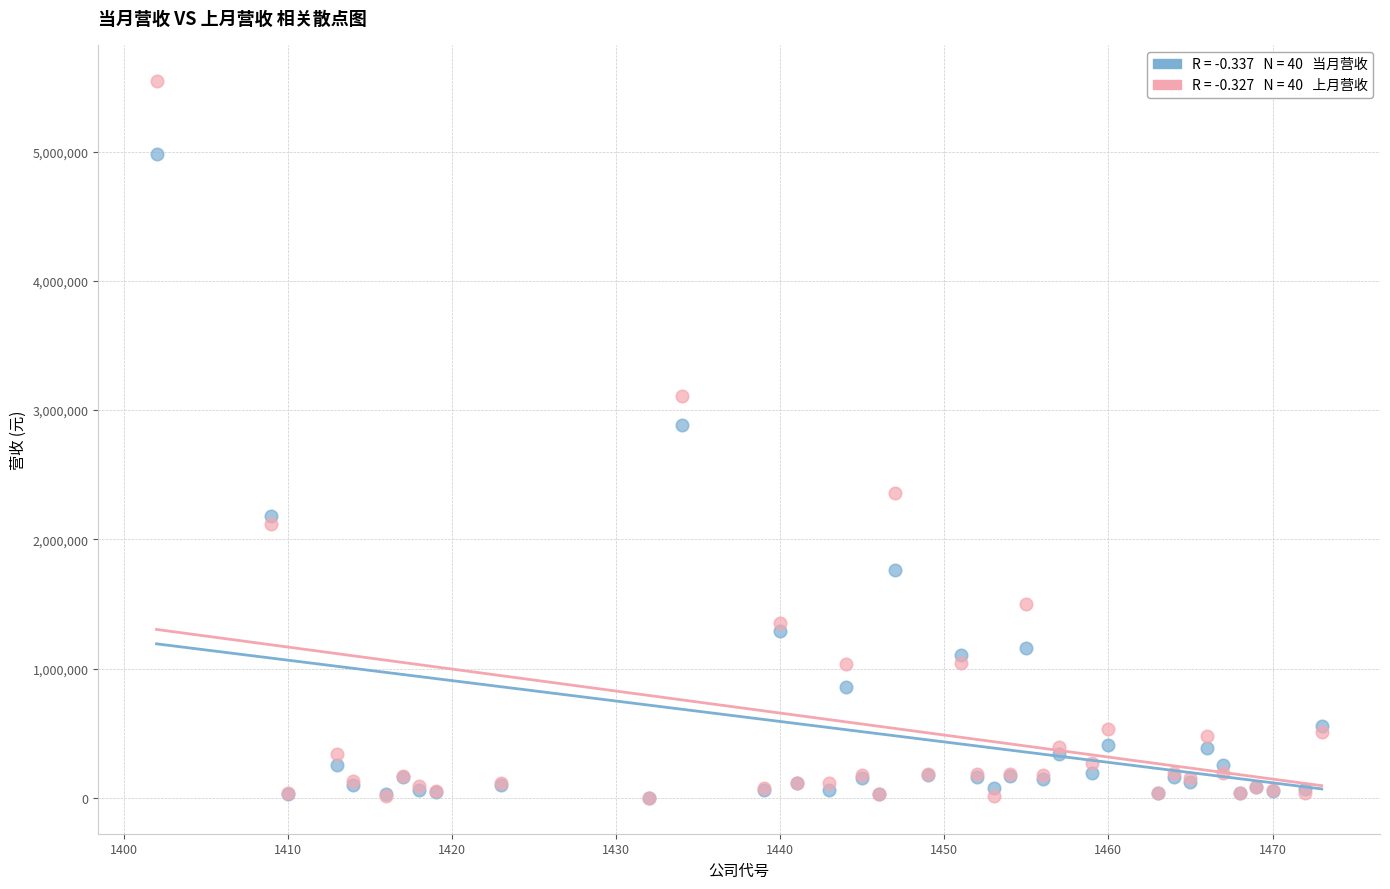

Across all series, what Y value is closest to 2774292?

2886172